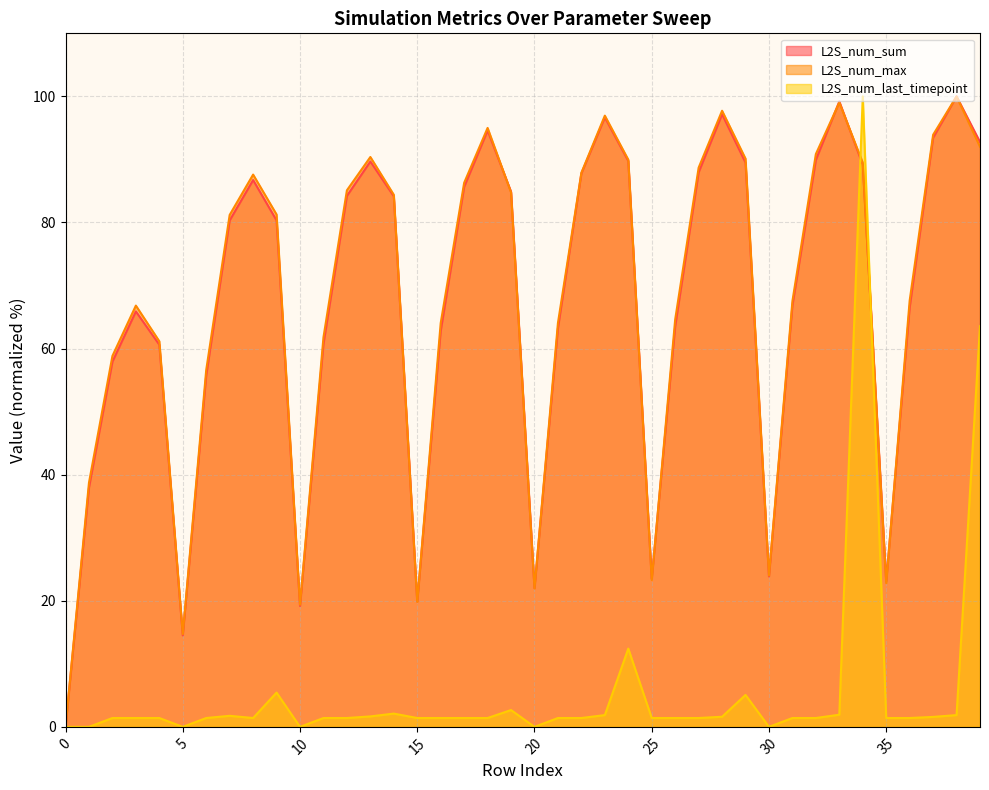

What is the sum of the L2S_num_max values at 24 and 33?

189.0